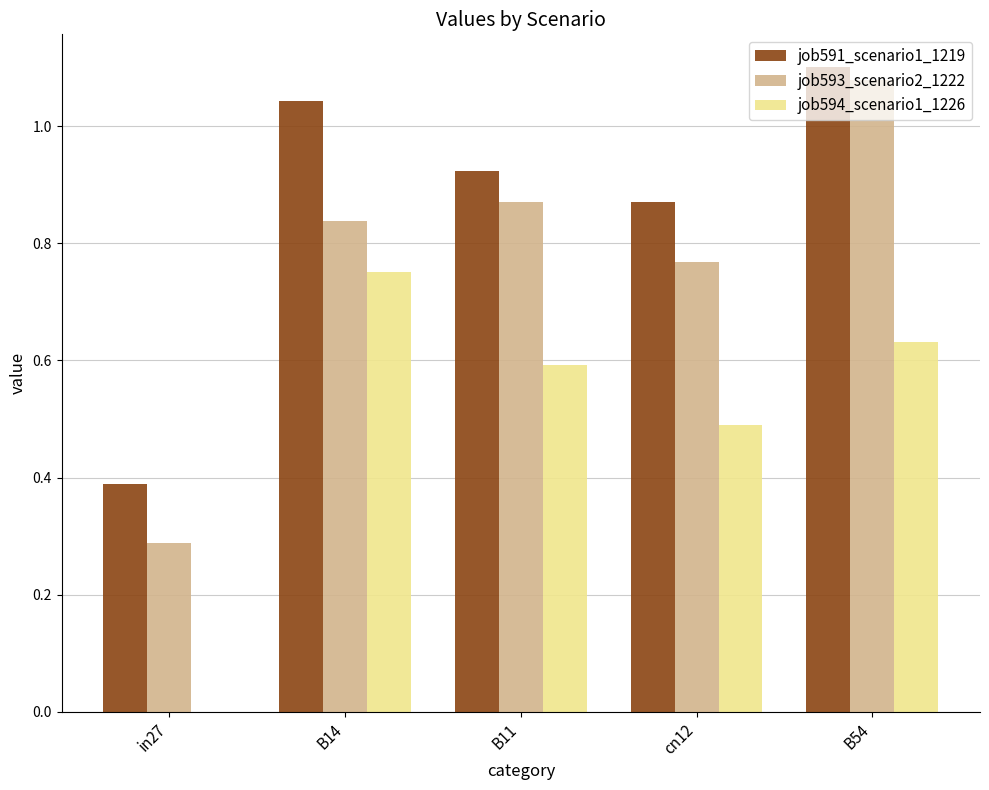

Is it true that job591_scenario1_1219 equals 1.1 at B54?

True